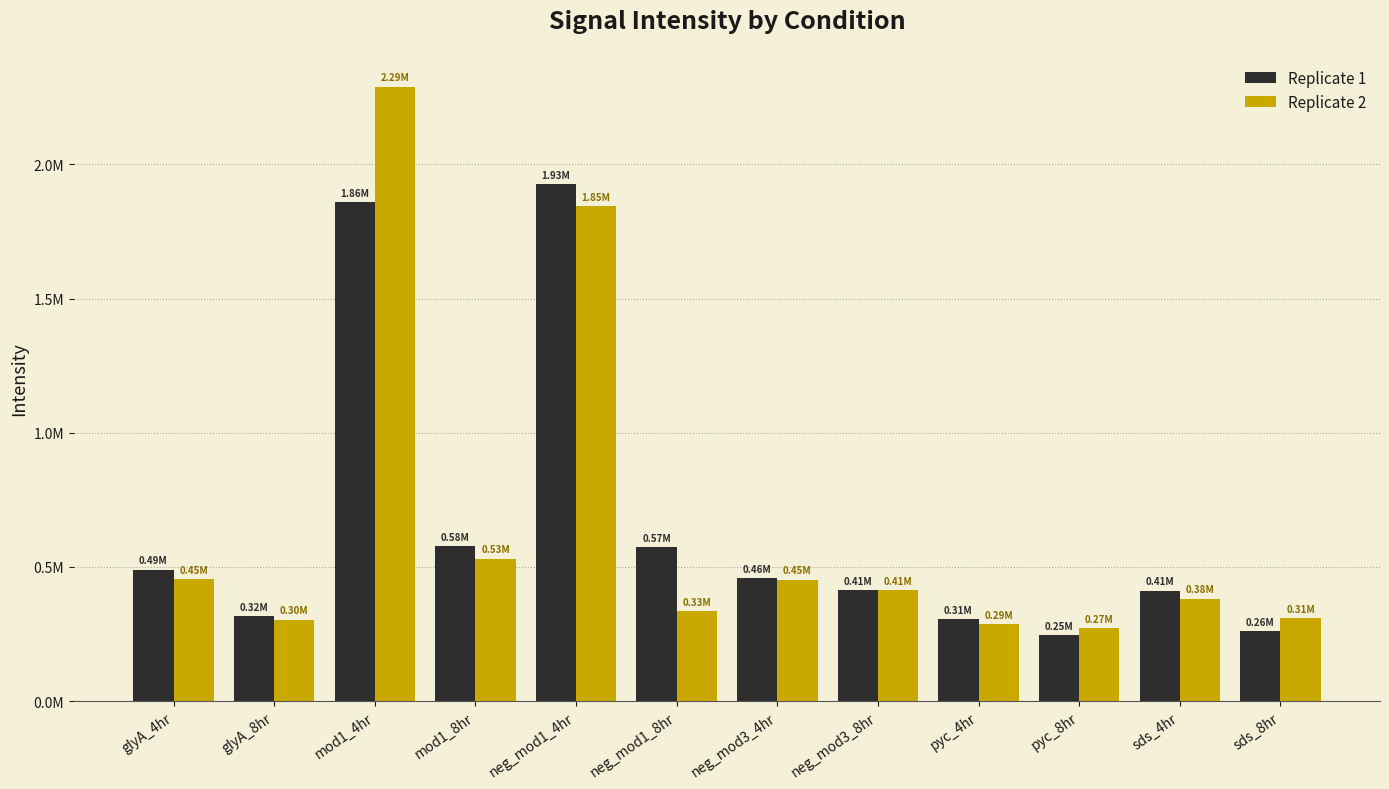

What value does the Replicate 2 series have at pyc_8hr?

271563.7